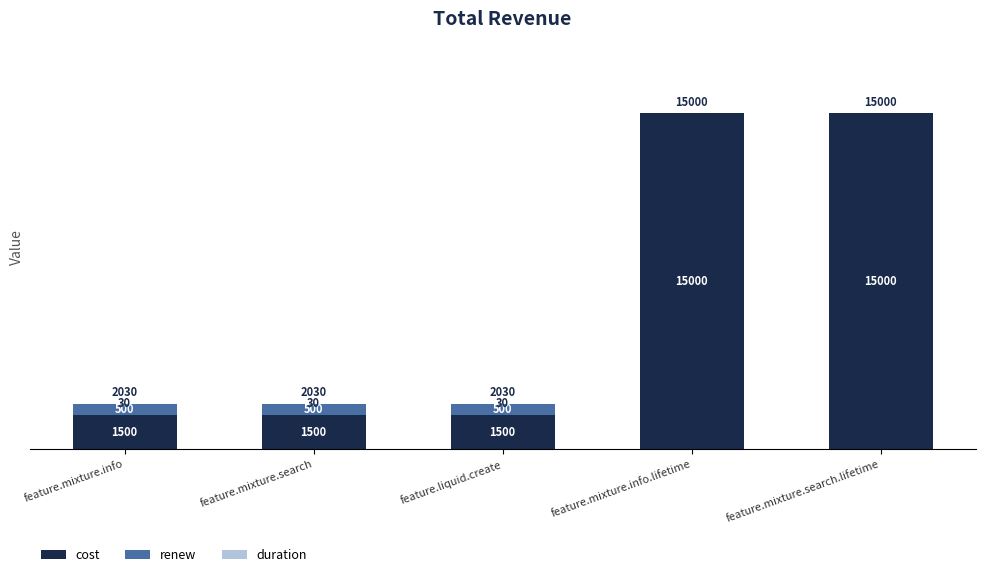

Does the chart contain stacked bars?

Yes